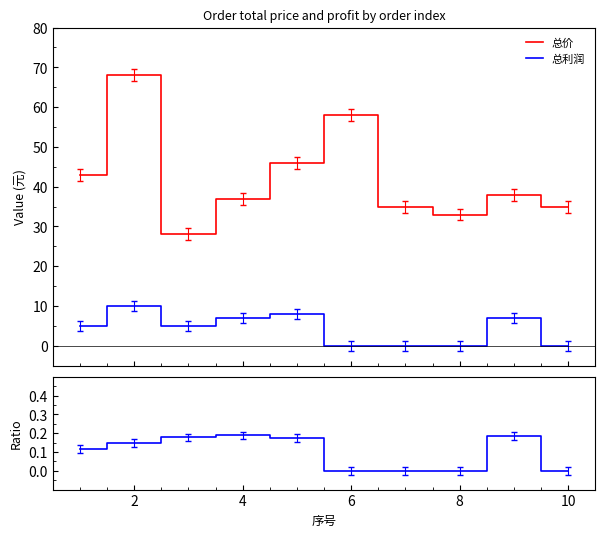

Reading left to right, transcribe all the data shown in this chart.

总价: 43.0	68.0	28.0	37.0	46.0	58.0	35.0	33.0	38.0	35.0
总利润: 5.0	10.0	5.0	7.0	8.0	0.0	0.0	0.0	7.0	0.0
总利润/总价: 0.1	0.1	0.2	0.2	0.2	0.0	0.0	0.0	0.2	0.0